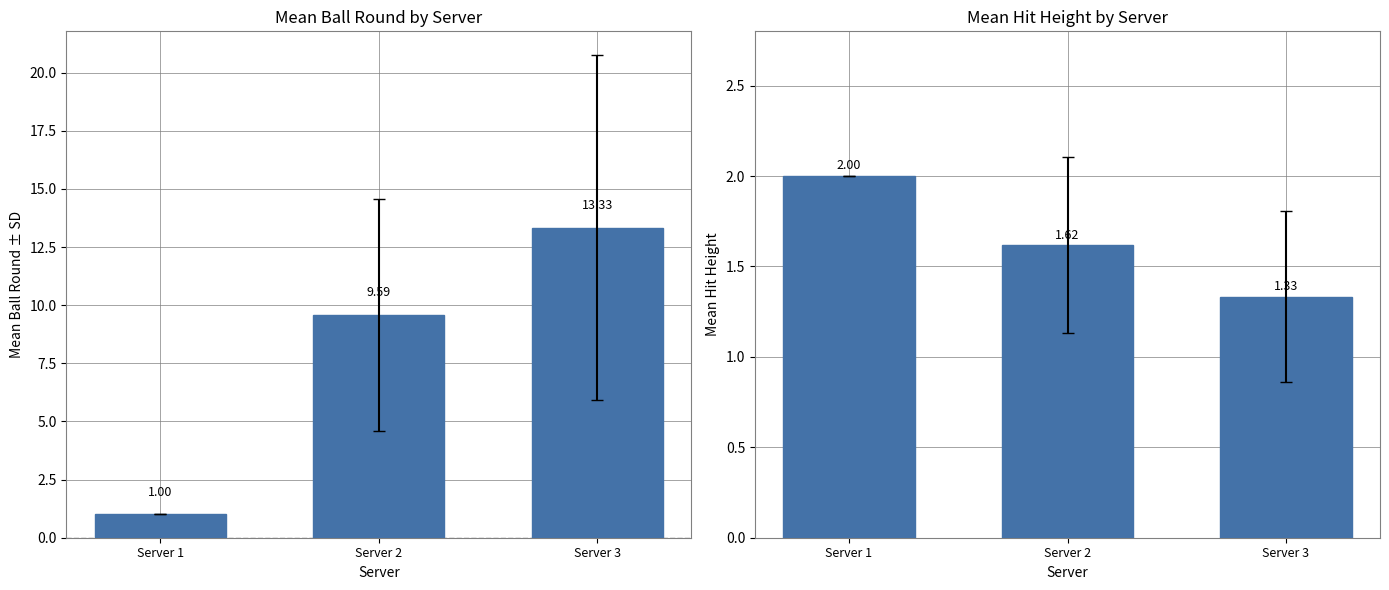

What is the difference between the highest and lowest values at Server 3?

12.0